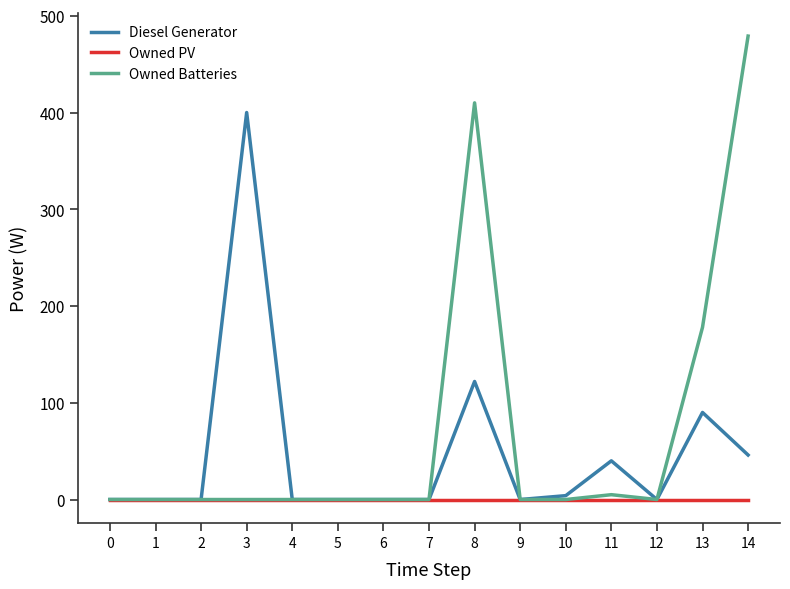

Rank the series by their average value, from highest to lowest.

Owned Batteries, Diesel Generator, Owned PV